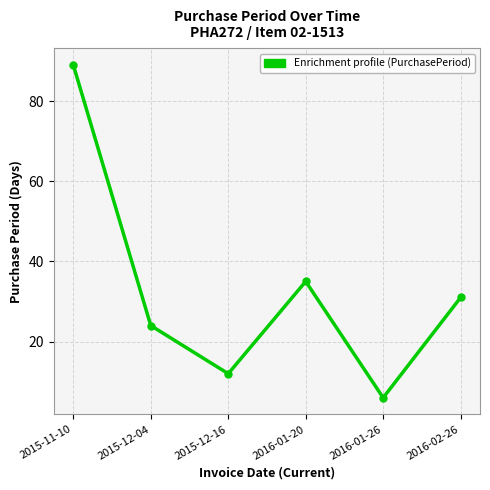

How many interior local valleys (lower than both neighbors) does the data have?

2